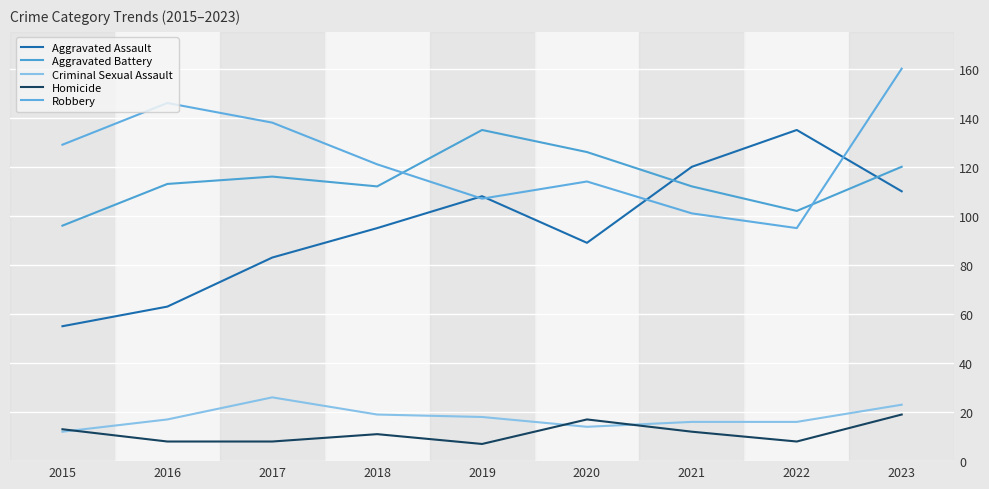

Is this an area chart (filled region under the line)?

No